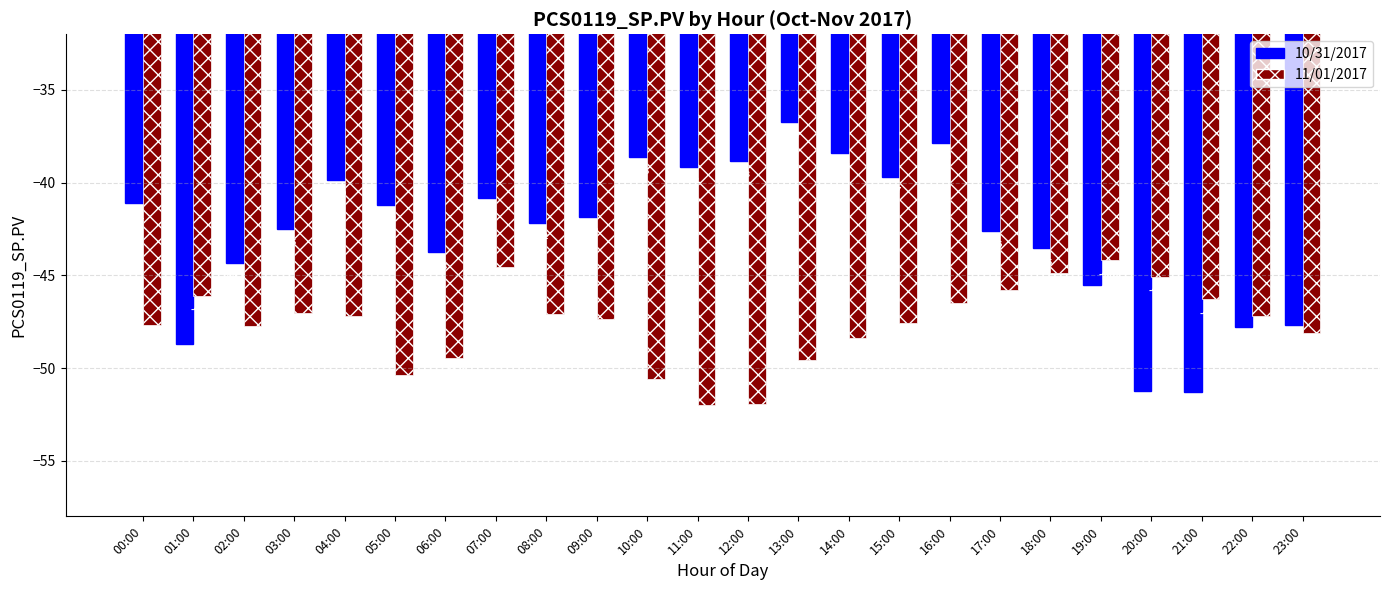

Rank the series at 14:00 from lowest to highest value.

11/01/2017, 10/31/2017